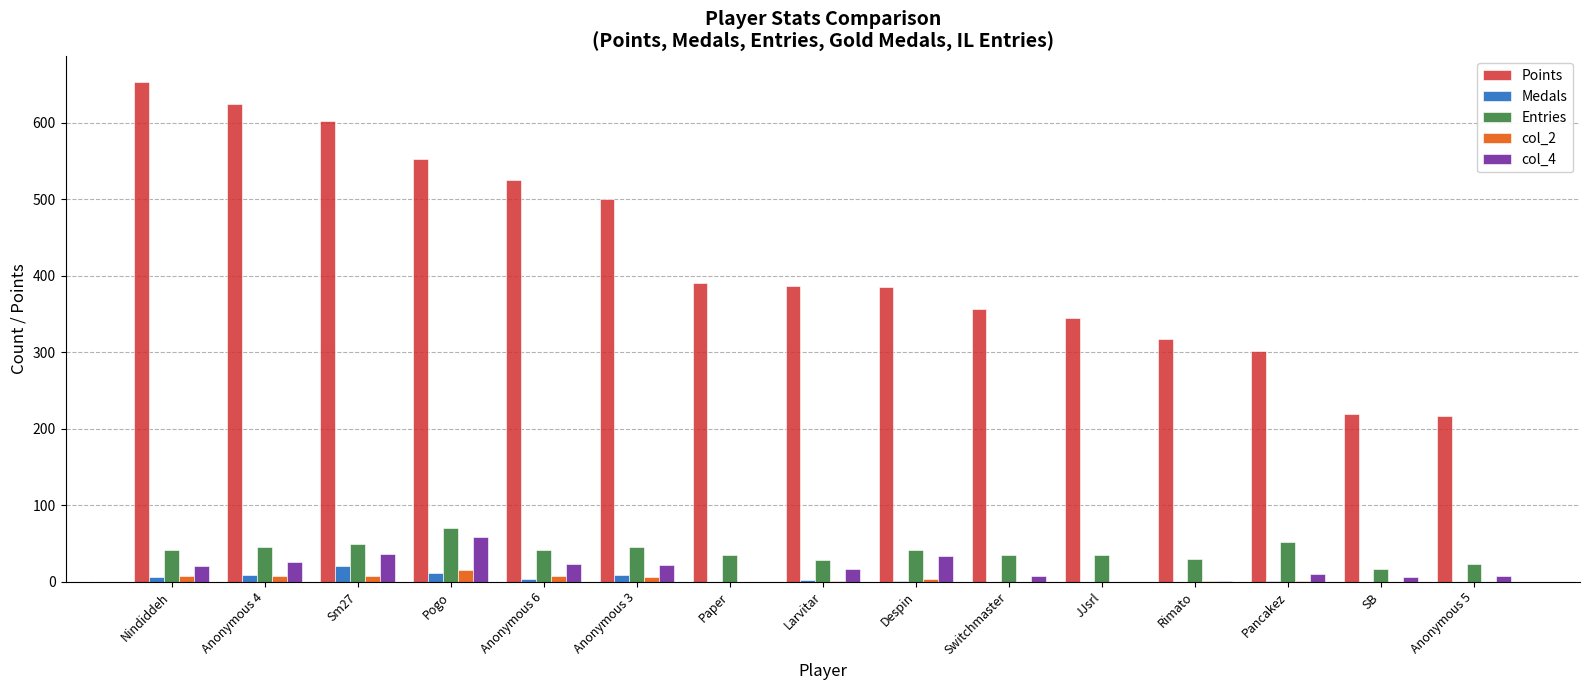

What is the average value of the col_2 series?

4